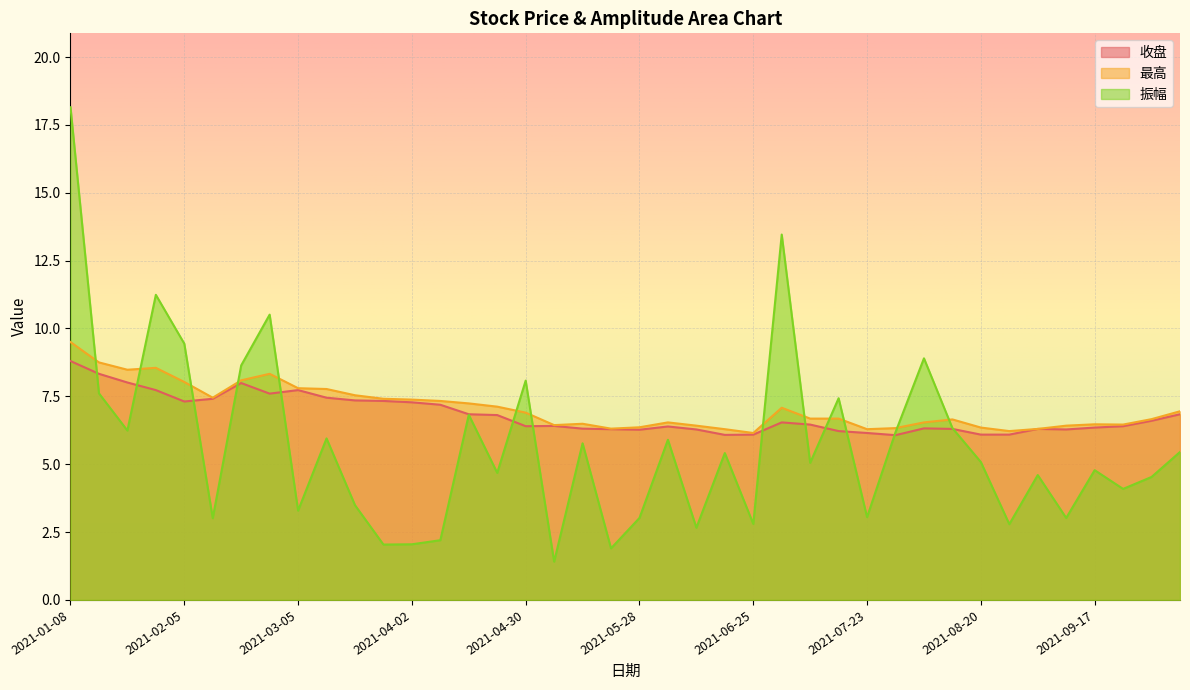

Where do 最高 and 振幅 first cross each other?

2021-01-08 and 2021-01-15